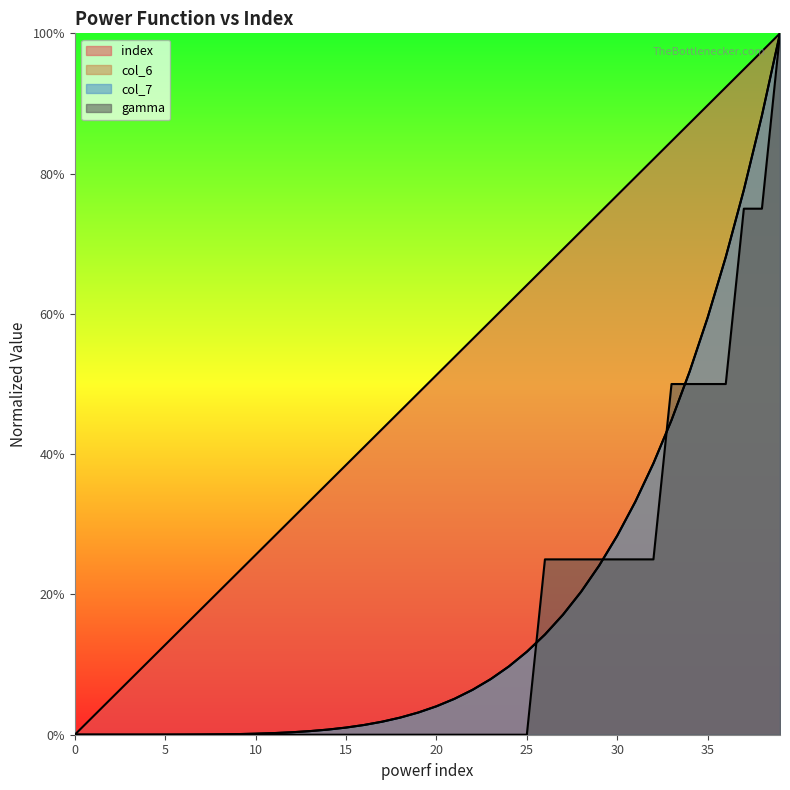

The index series shows 0.1 at 4. True or false?

False